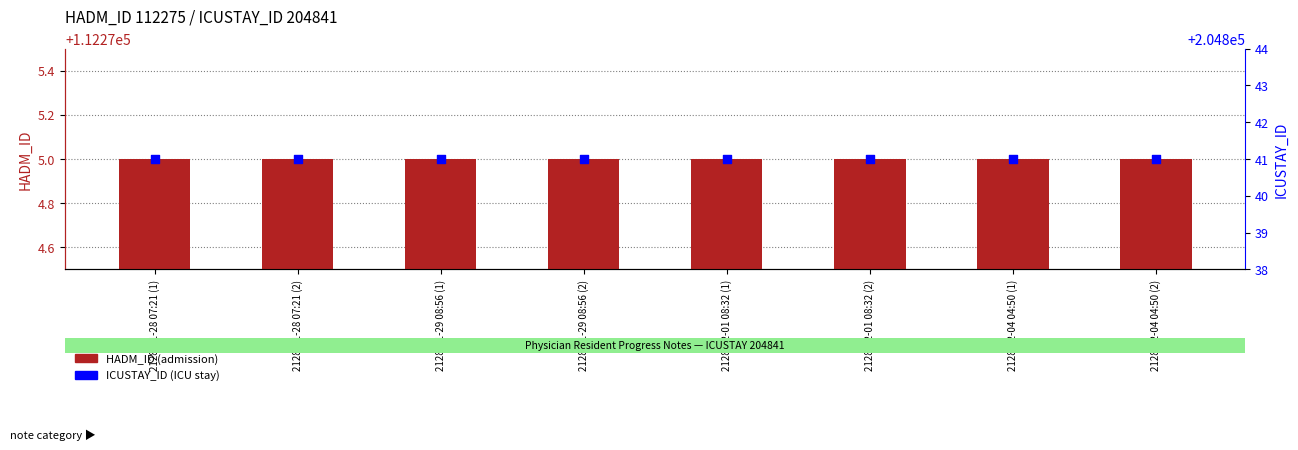

Which series contains the lowest Y value?

HADM_ID